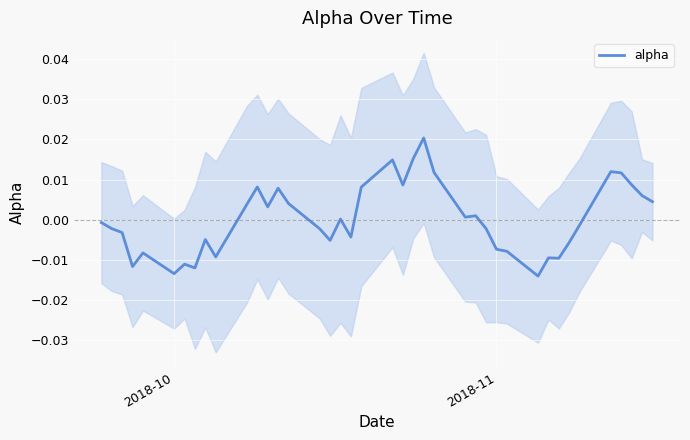

How many values are below 0?

21